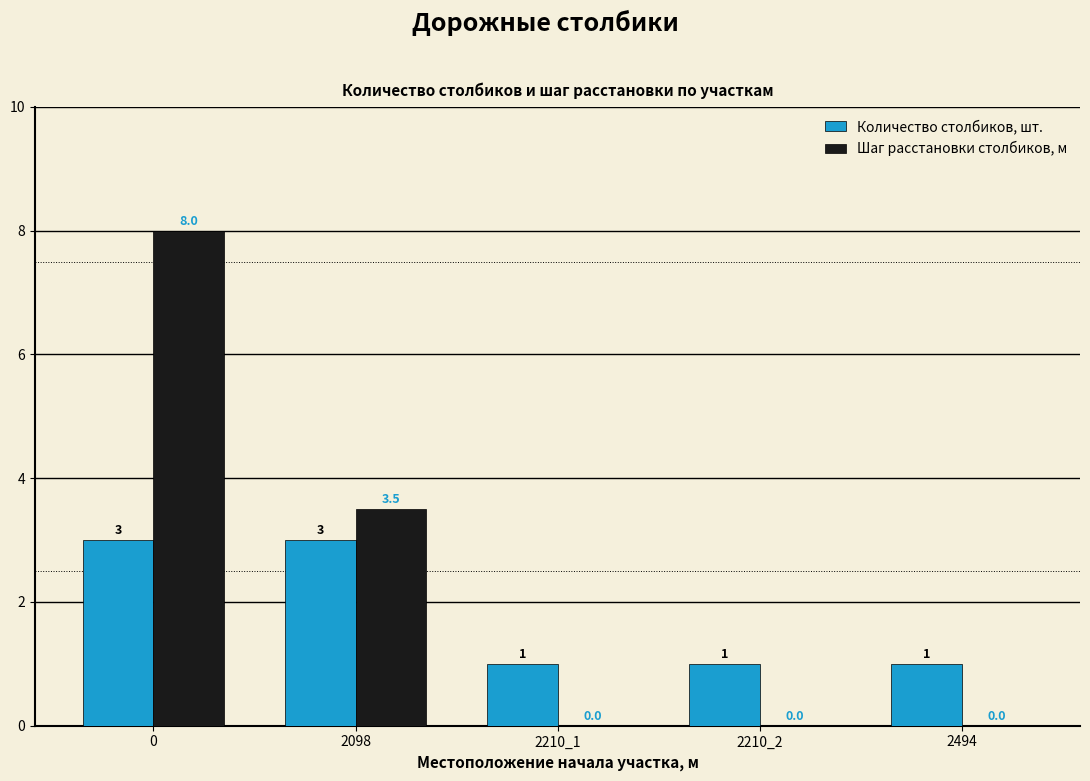

Which series changed the most between 0 and 2098?

Шаг расстановки столбиков, м